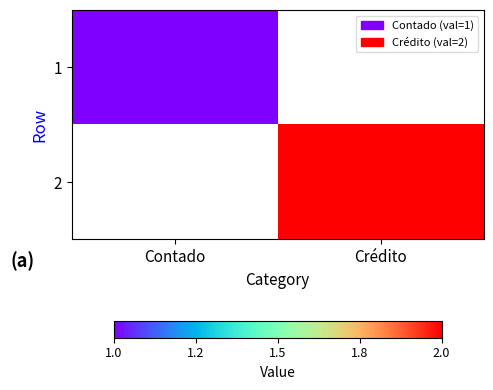

Which category has the highest value in the 1 series?

Contado